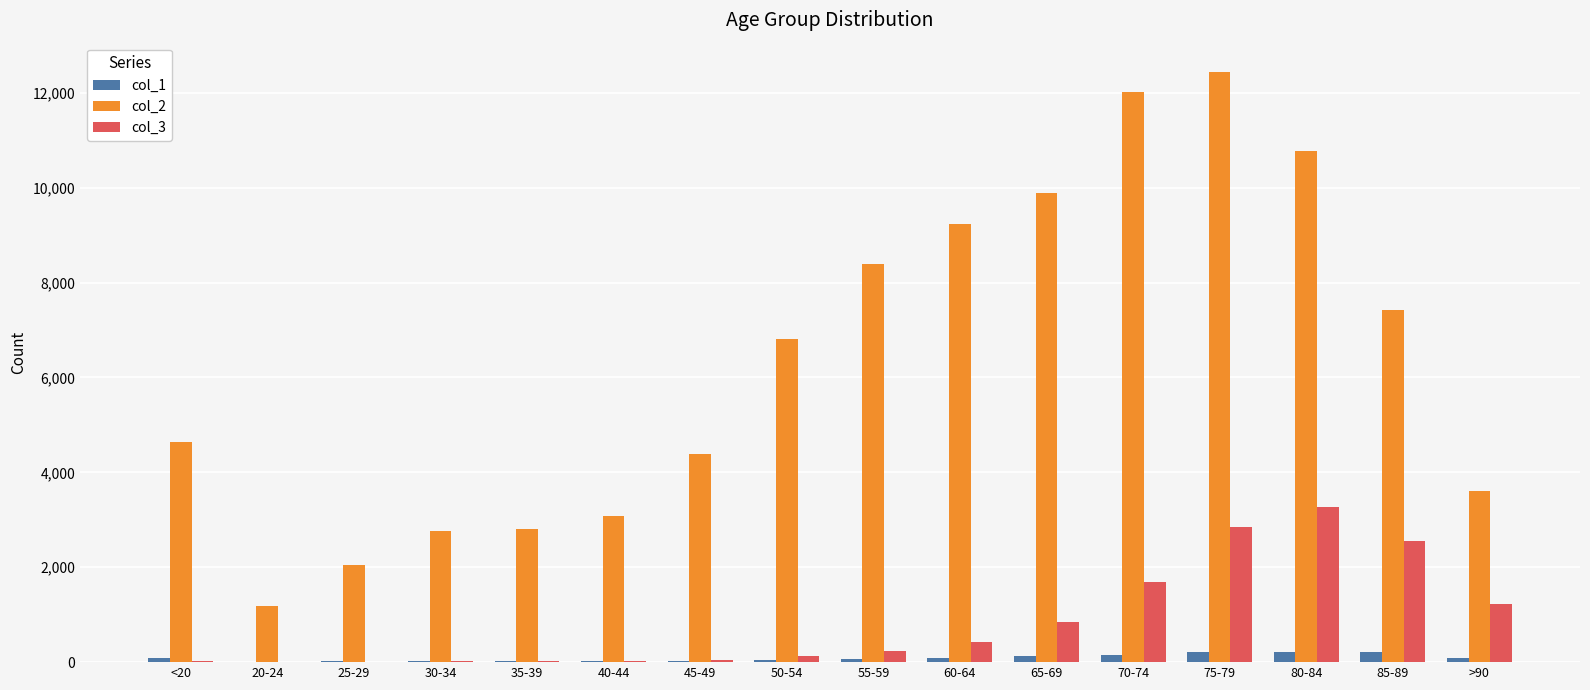

What is the maximum value shown in the chart?

12434